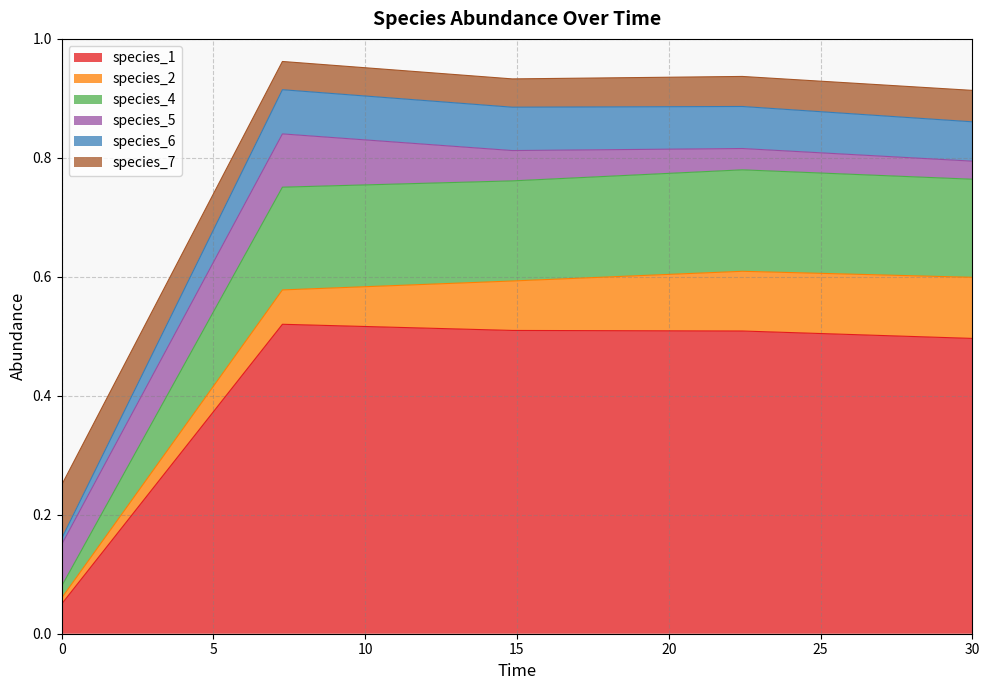

True or false: species_1 has a value of 0.0 at 0.

False